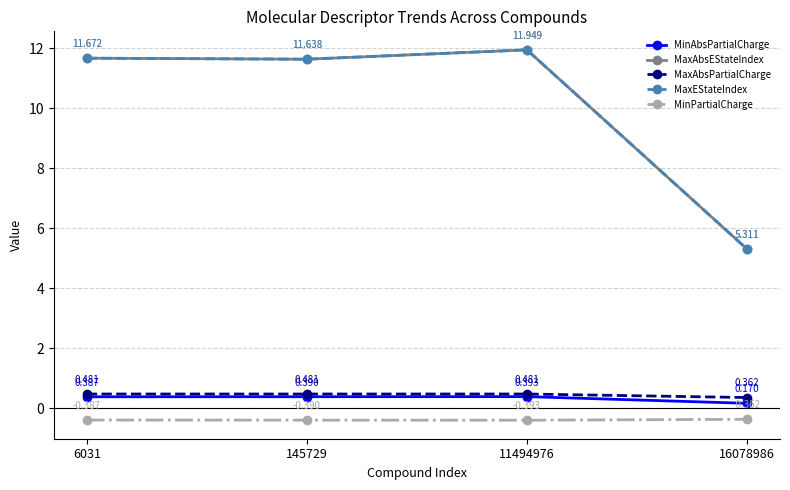

True or false: MinPartialCharge has a value of -0.4 at 16078986.

True